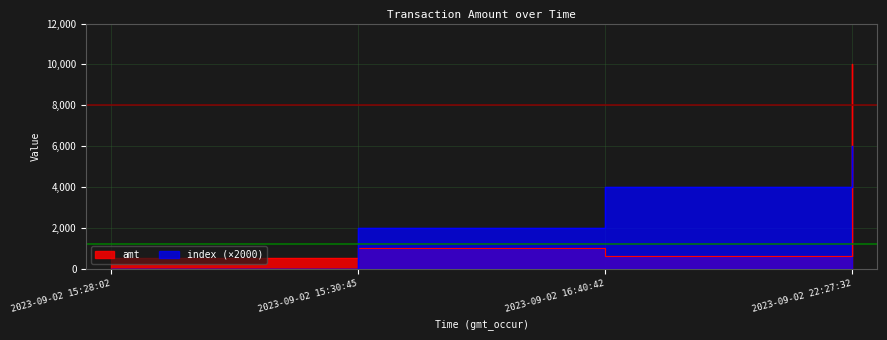

Rank the series at 2023-09-02 15:30:45 from highest to lowest value.

index, amt